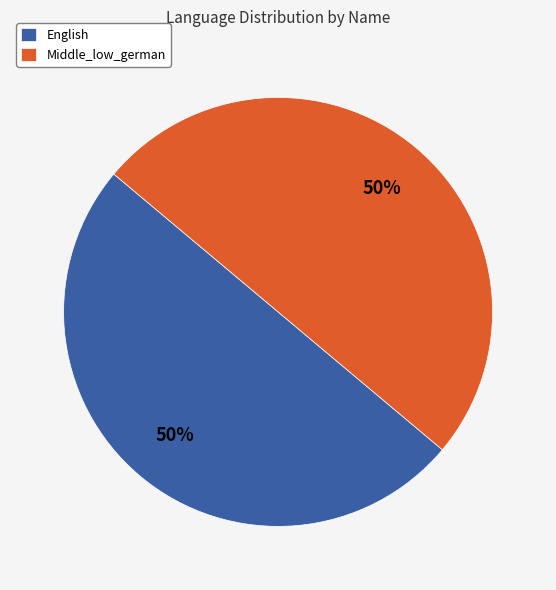

To the nearest percent, what is the average slice percentage?

50%